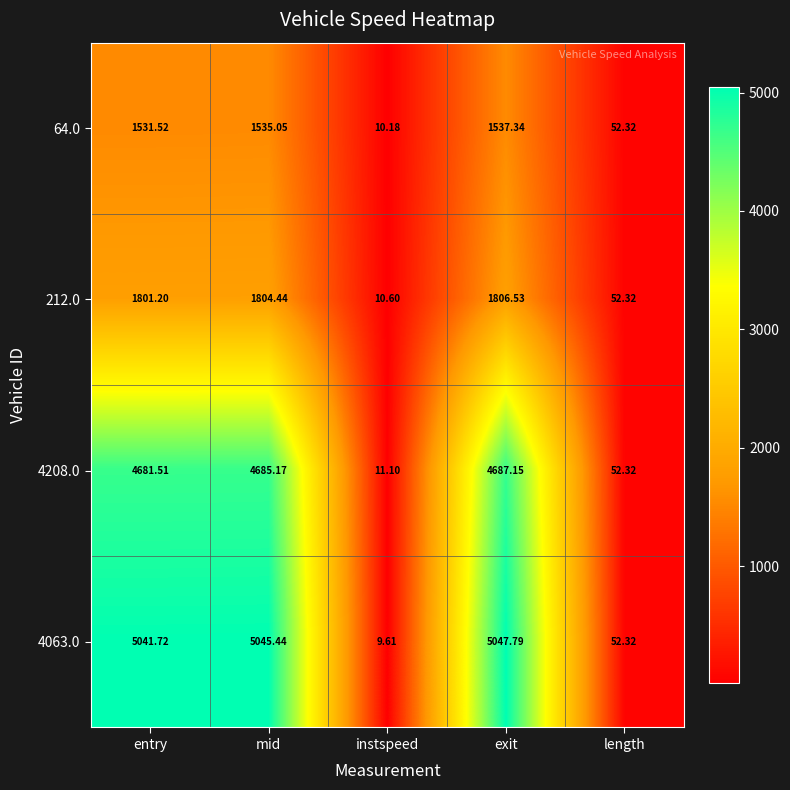

Where does the 4208.0 series first go above 4681?

entry